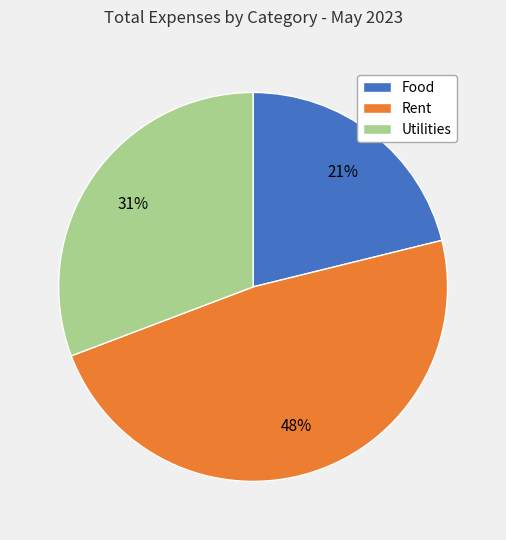

What is the largest slice in the pie chart?

Rent